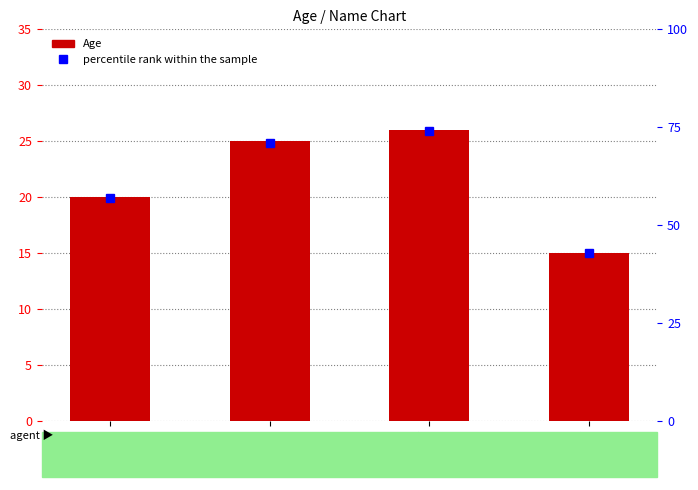

What is the value of the Age bar at the 4th from the left?

15